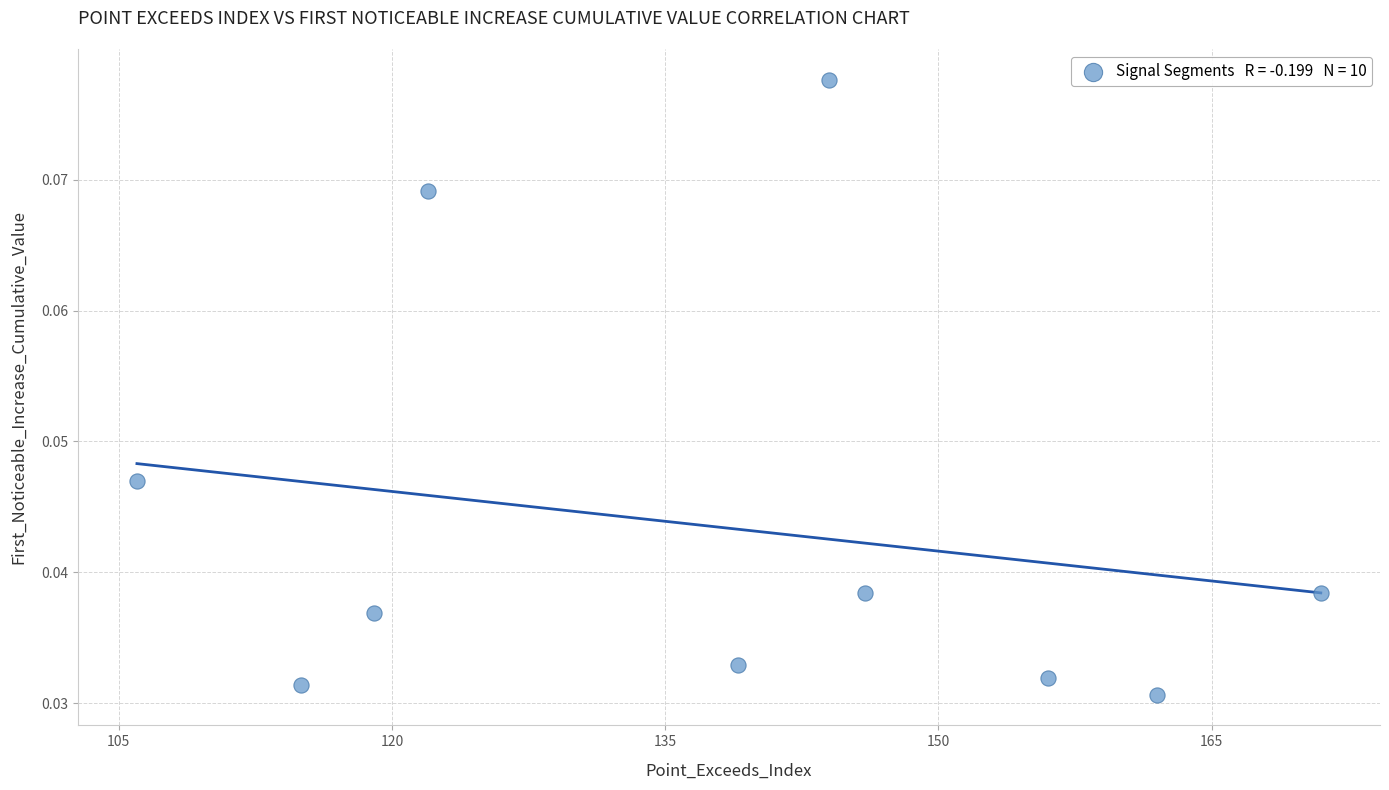

What is the range of X values (max minus min)?

65.0